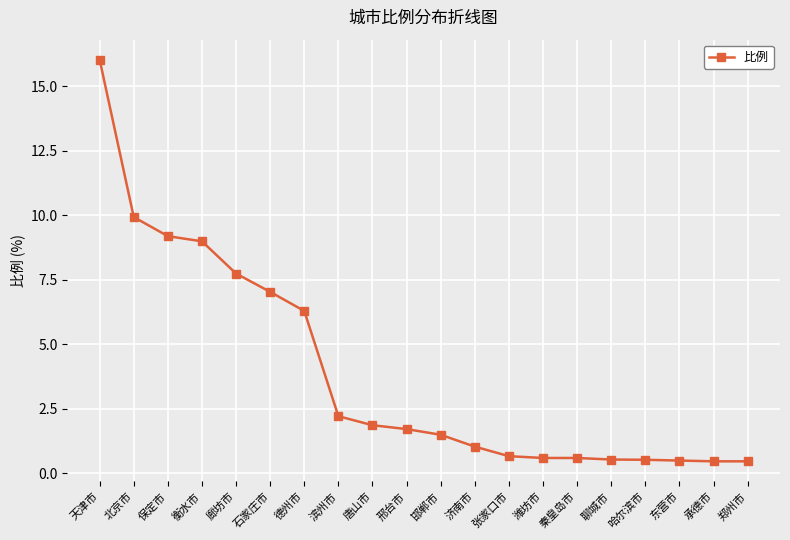

Which category has the highest value across all series?

天津市